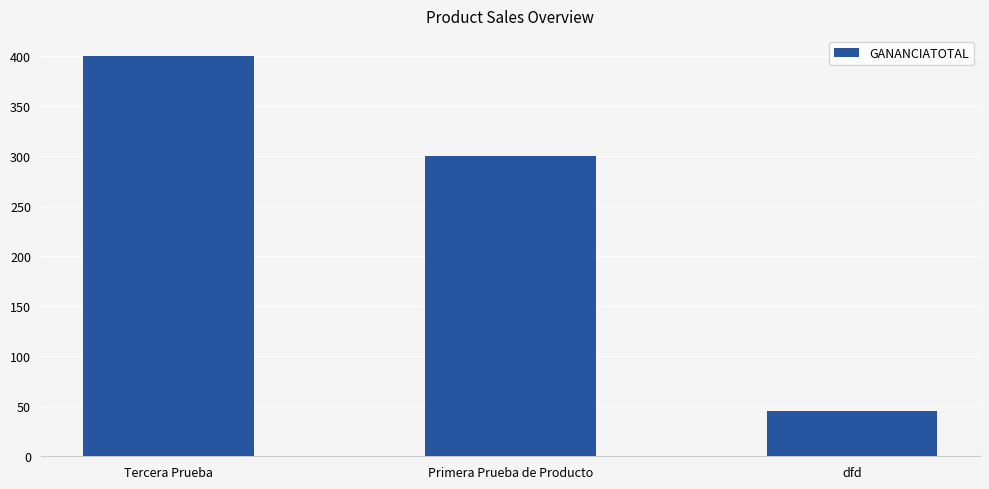

Which category has the highest value across all series?

Tercera Prueba